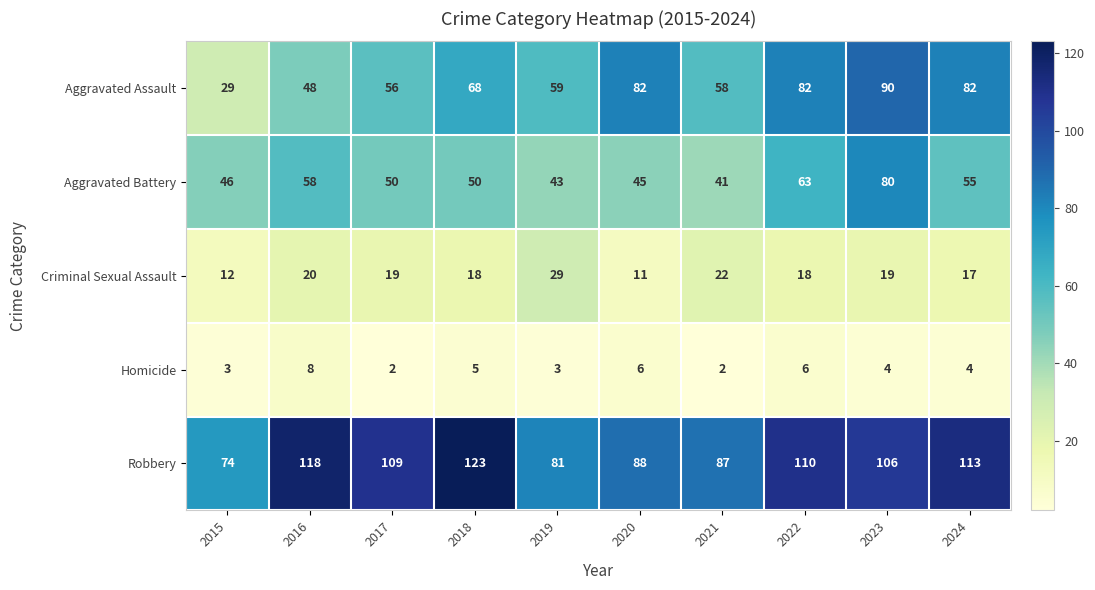

What is the difference between the second highest and minimum values in the Robbery series?

44